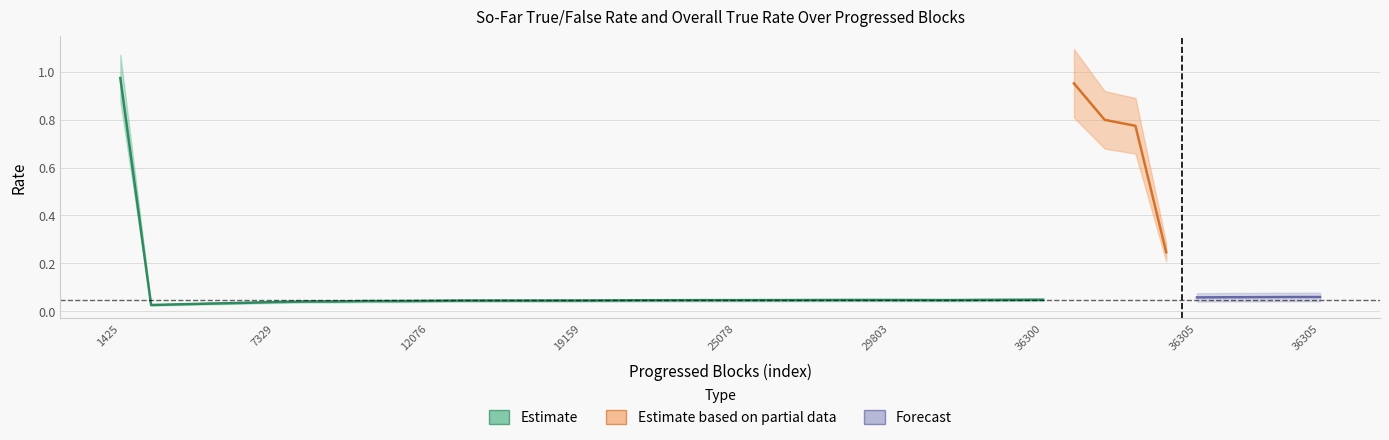

Where is the first local maximum for soFarTrueRate?

10896